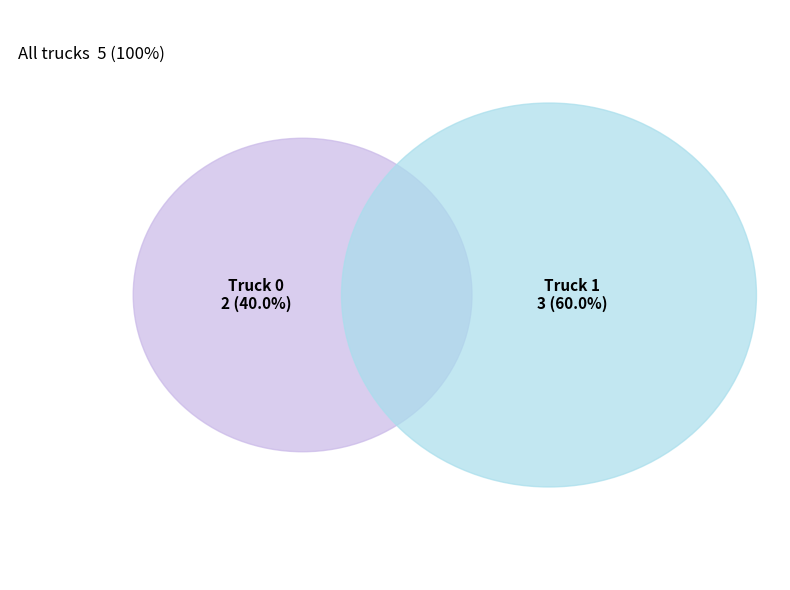

Does Truck 0 represent more than half of the total?

No